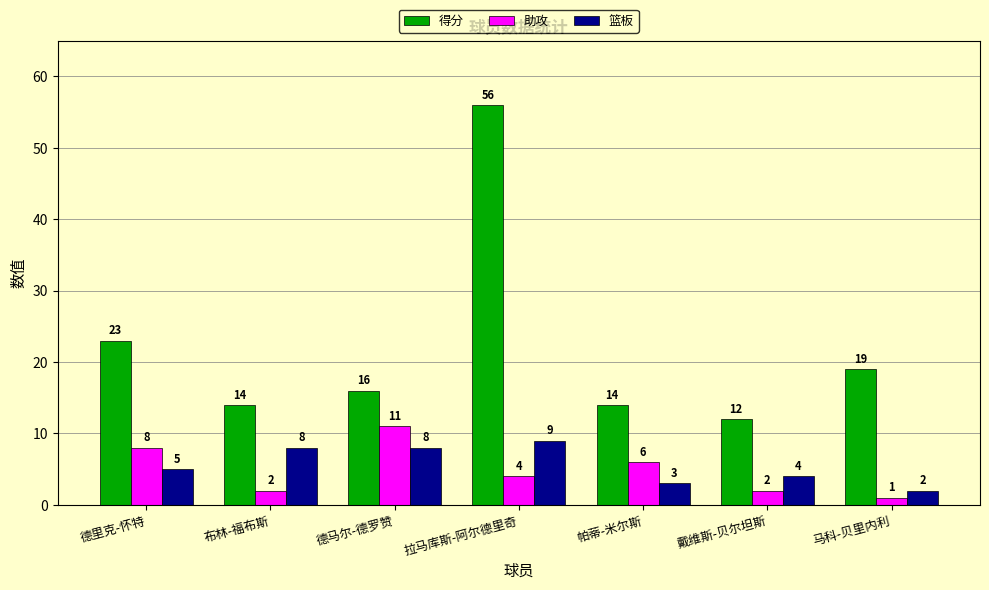

At 布林-福布斯, list the series in order from largest to smallest.

得分, 篮板, 助攻